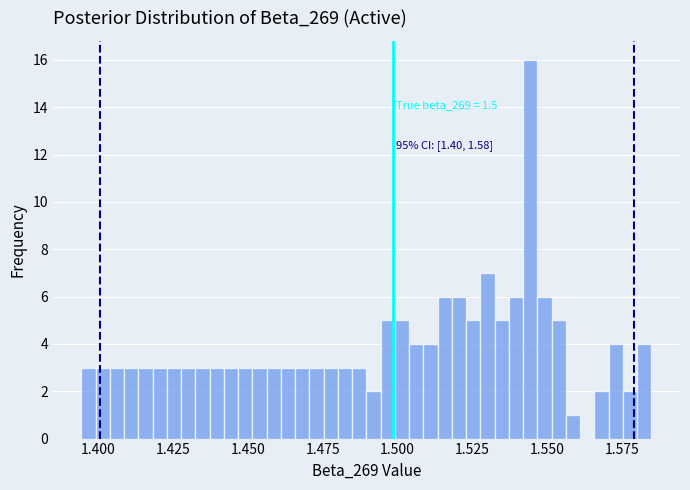

Around what value on the x-axis is the tallest bar? Give the approximate position of its centre, as read against the axis.

1.545